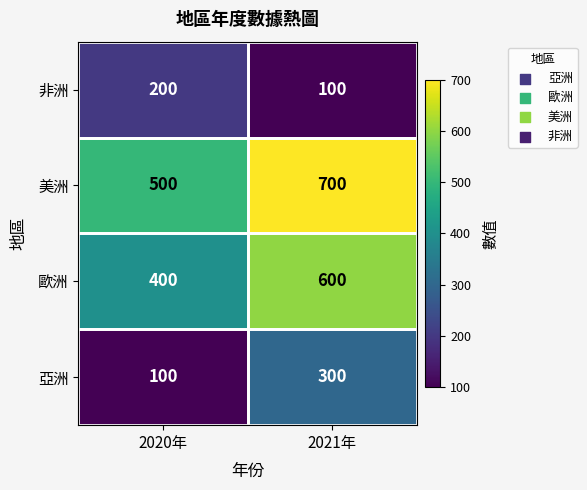

What is the difference between the highest and lowest values at 2021年?

600